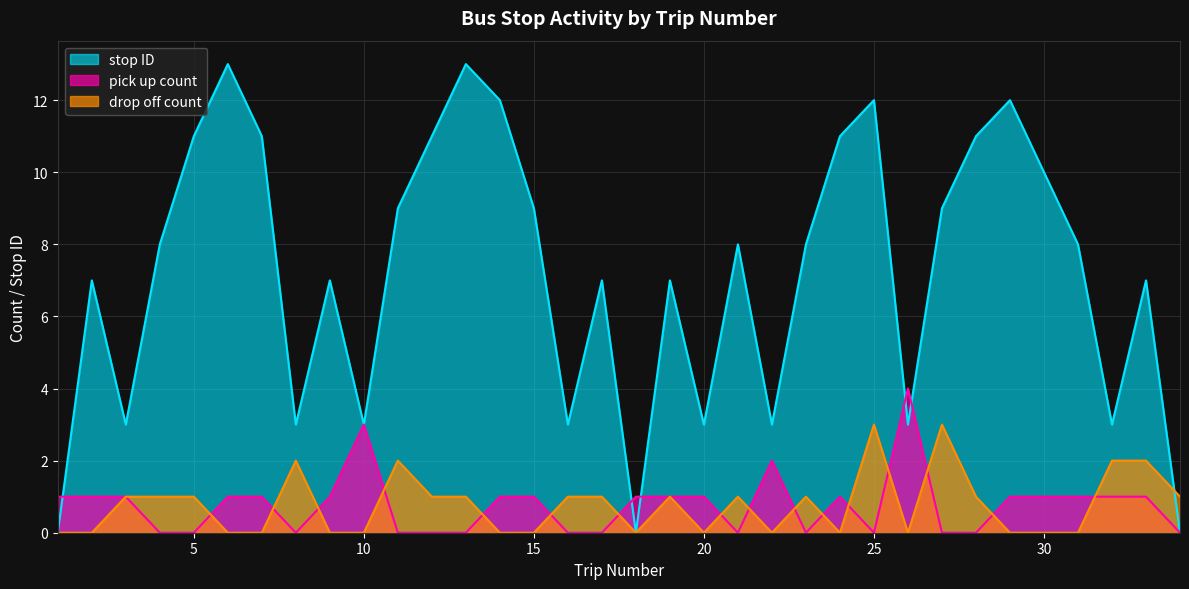

How many intersections are there between pick up count and drop off count?

16